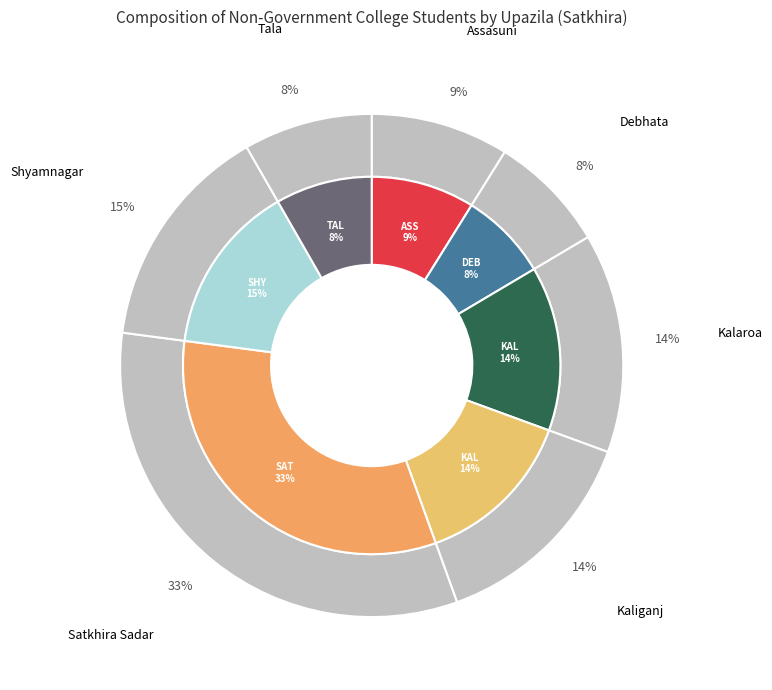

To the nearest percent, what is the difference between the largest and smallest slice percentages?

25%